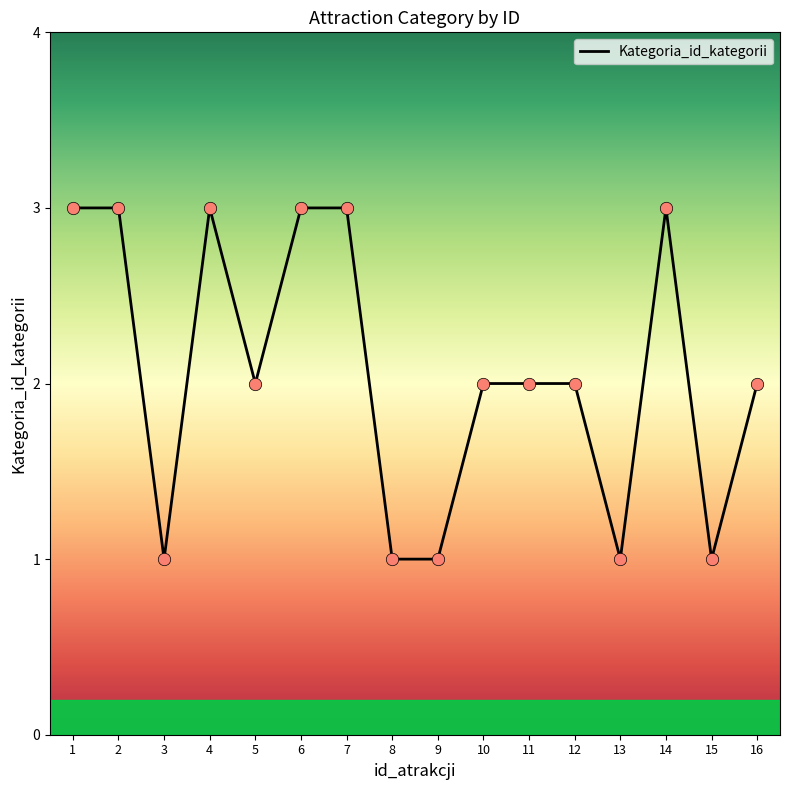

What is the ratio of the value at 11 to the value at 10?

1.0